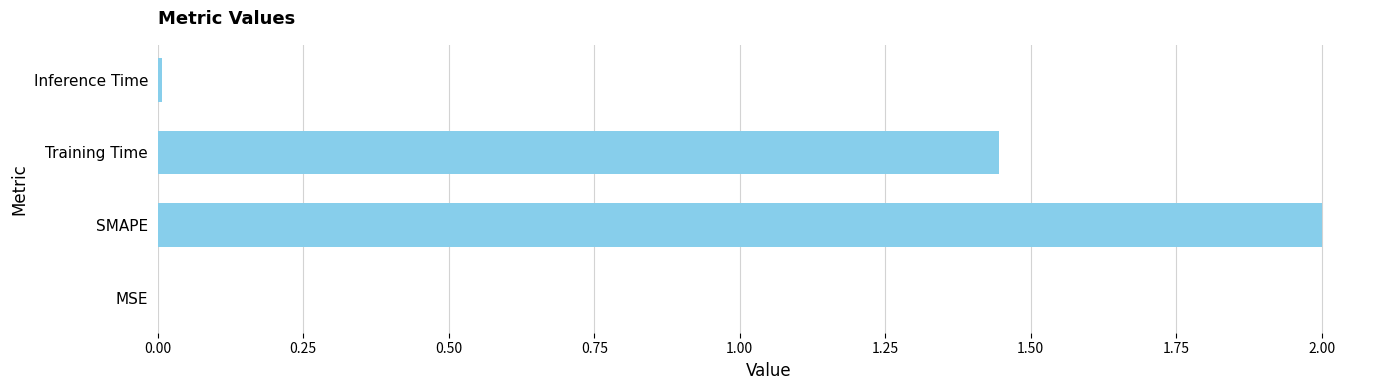

What is the sum of the values at Training Time and SMAPE?

3.4